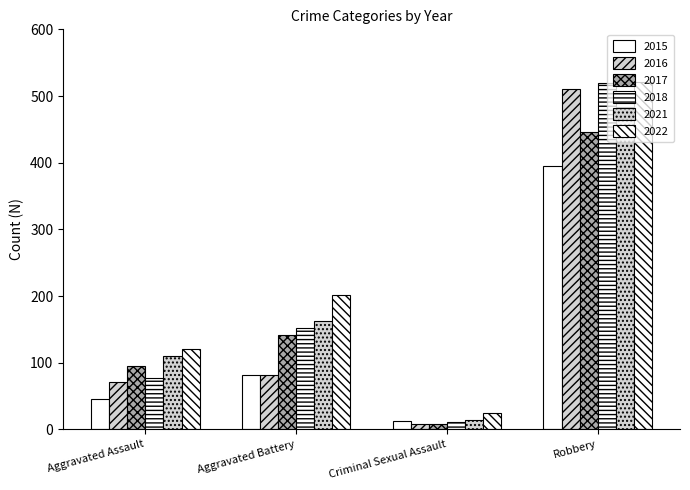

What is the total value across all series at Aggravated Battery?

823